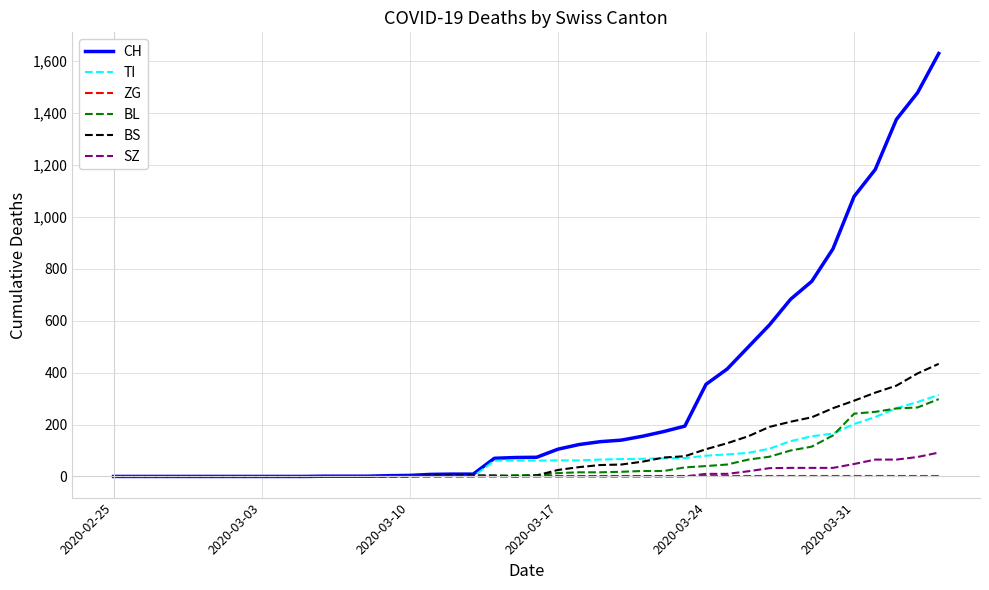

What is the difference between the maximum and minimum values in the TI series?

314